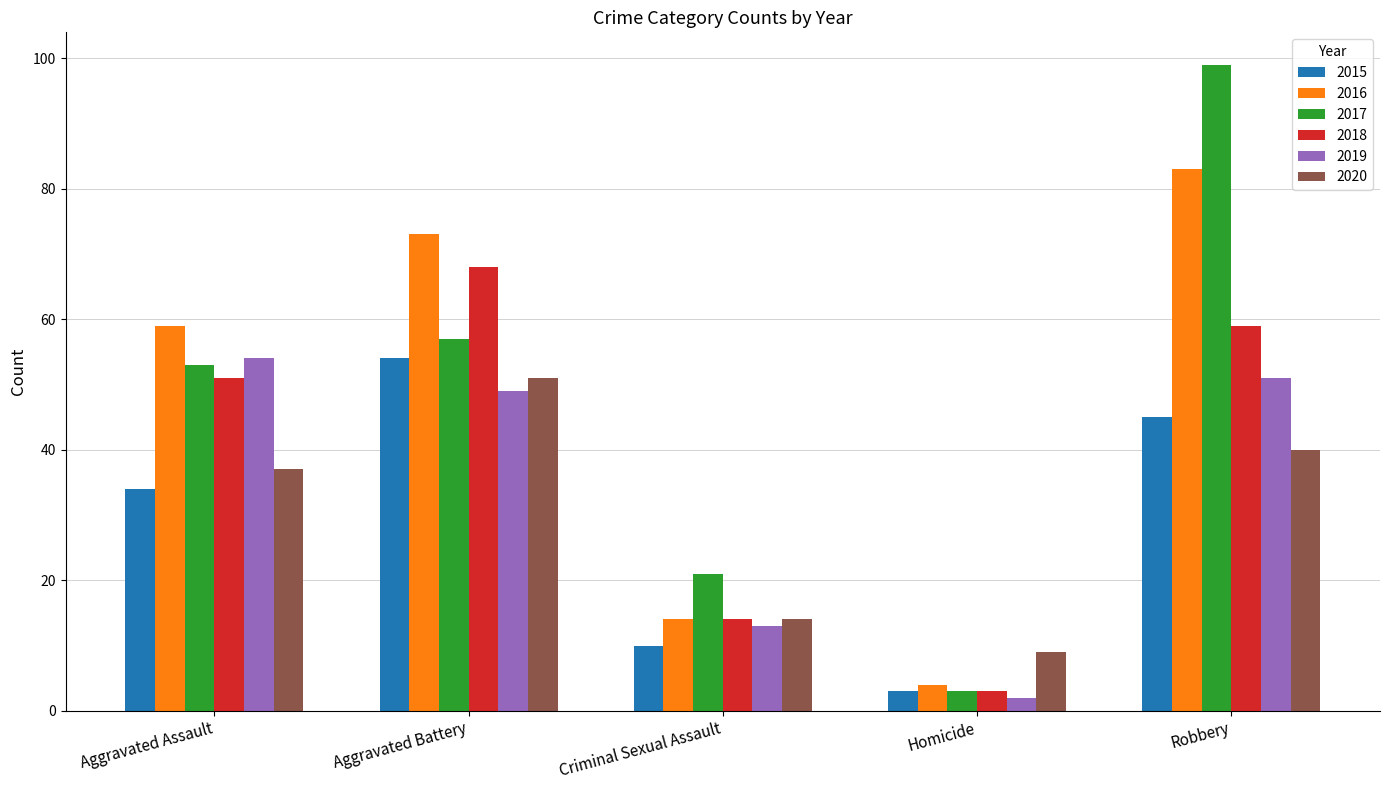

What is the sum of the 2018 values at Aggravated Battery and Criminal Sexual Assault?

82